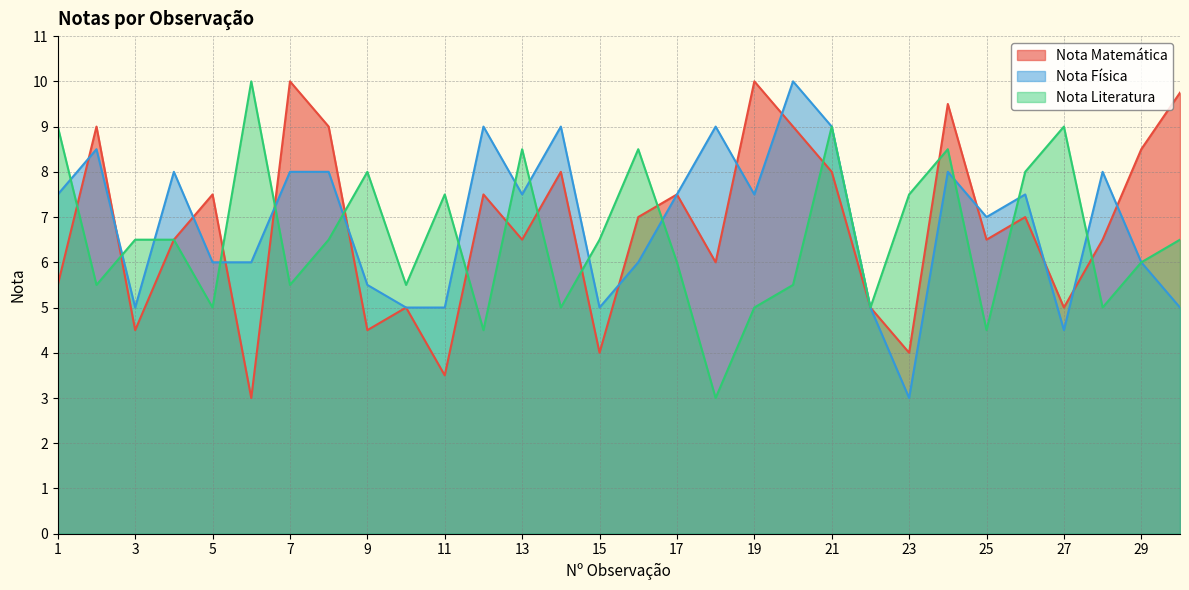

What is the value of the Nota Física point at the 19th from the left?

7.5